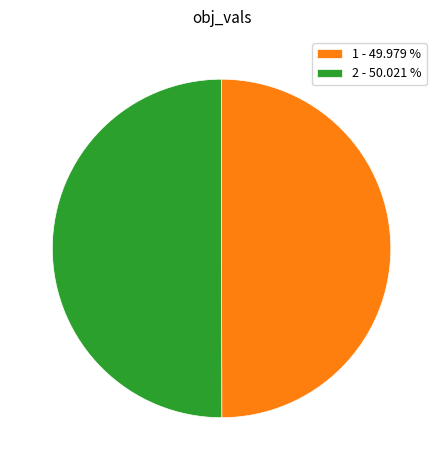

Do 2 - 50.021 % and 1 - 49.979 % together represent more than half of the pie?

Yes